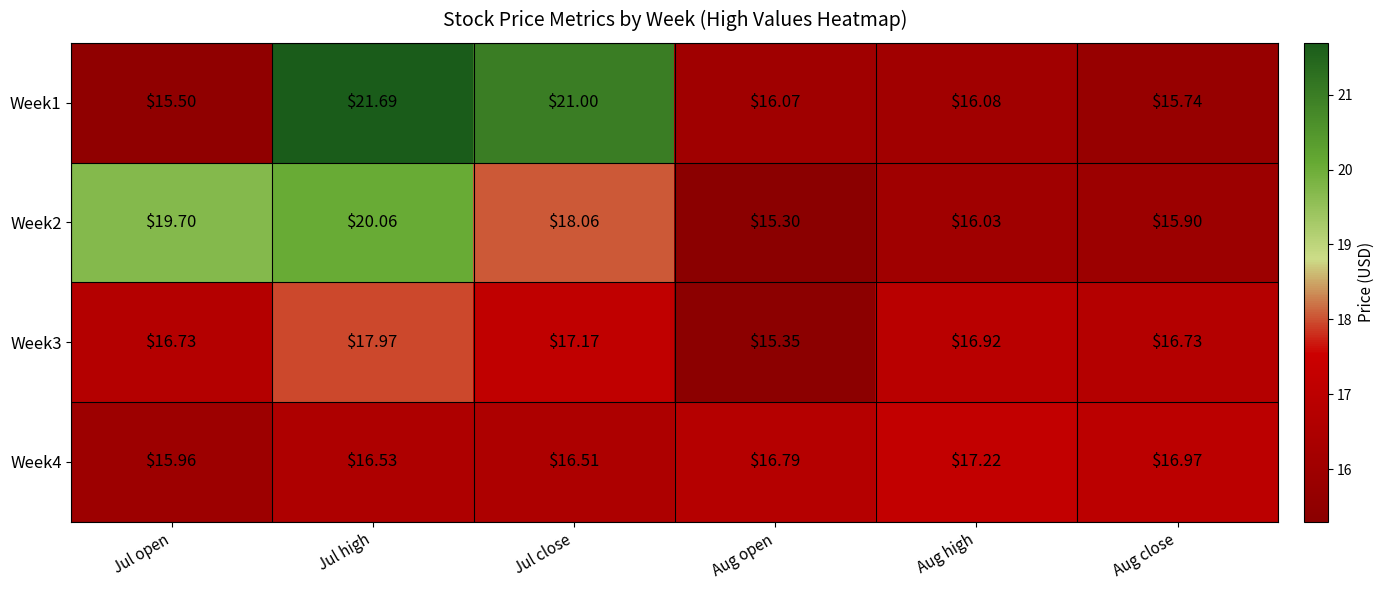

Between Jul close and Aug close, which series saw the biggest shift?

Week1